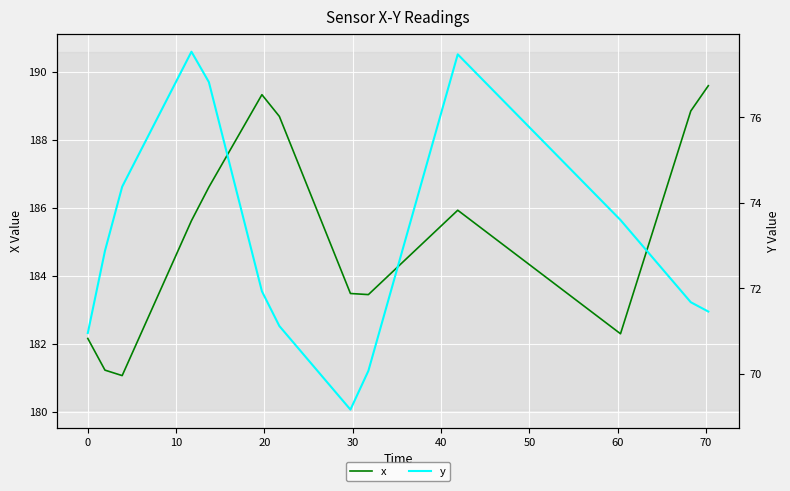

What is the highest value of the x series?

189.6